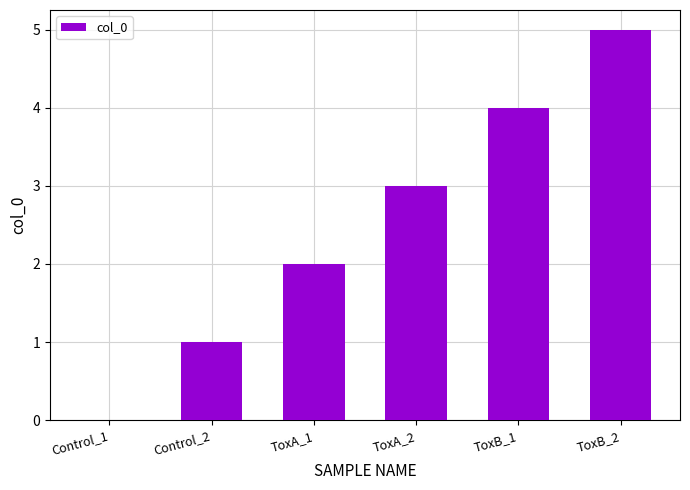

What is the greatest value displayed?

5